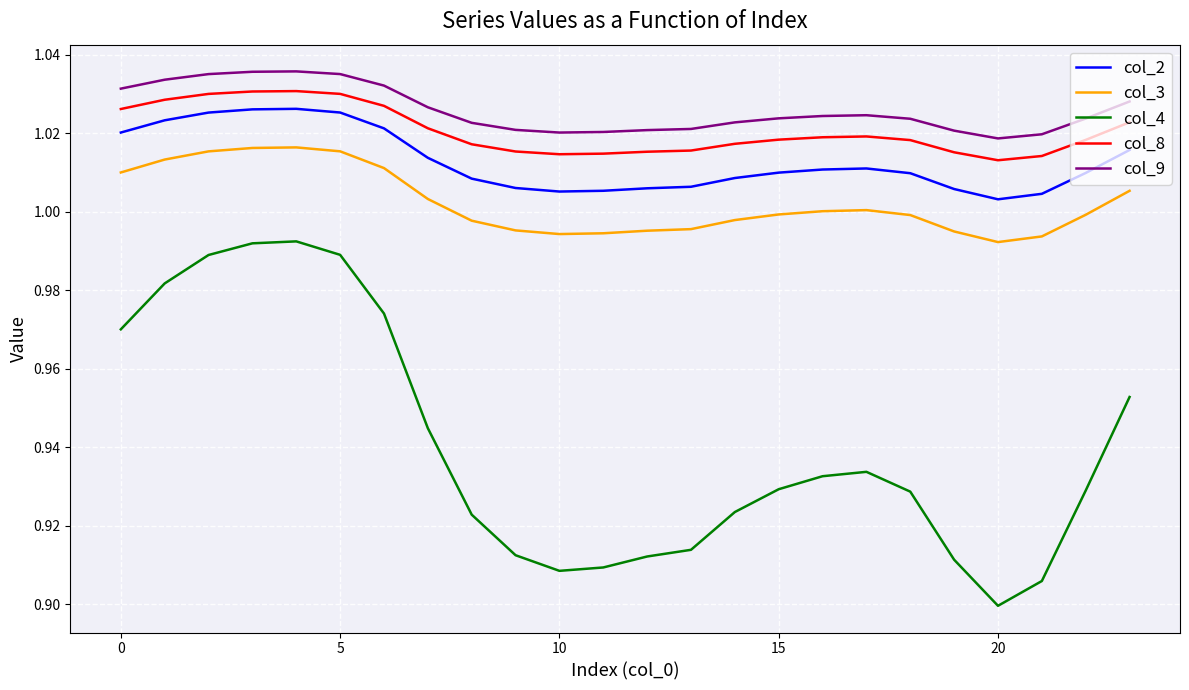

Which series has the widest spread of values?

col_4